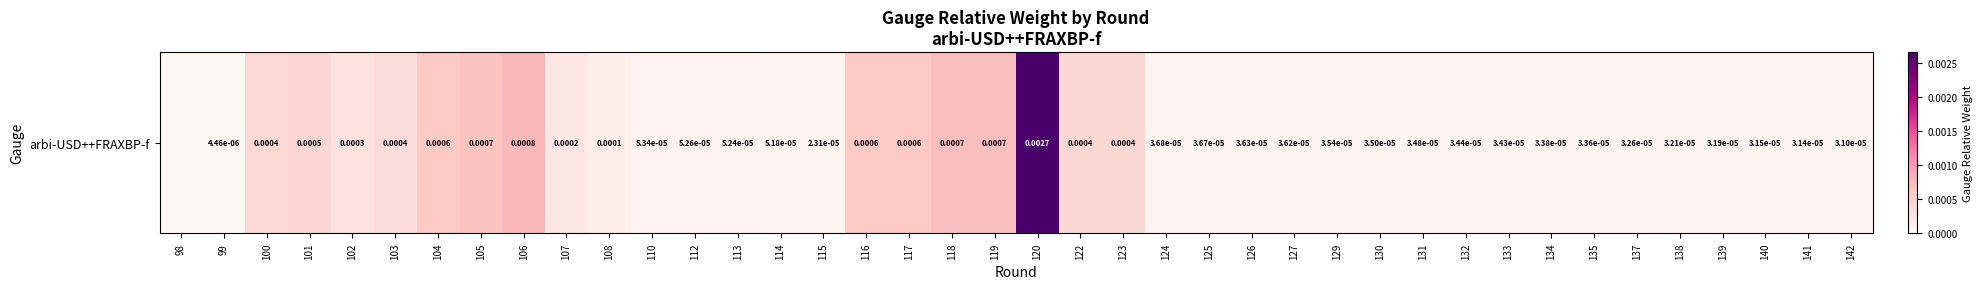

List the labels in order of value, smallest first.

98, 99, 115, 142, 141, 140, 139, 138, 137, 135, 134, 133, 132, 131, 130, 129, 127, 126, 125, 124, 114, 113, 112, 110, 108, 107, 102, 103, 100, 122, 123, 101, 104, 117, 116, 105, 118, 119, 106, 120